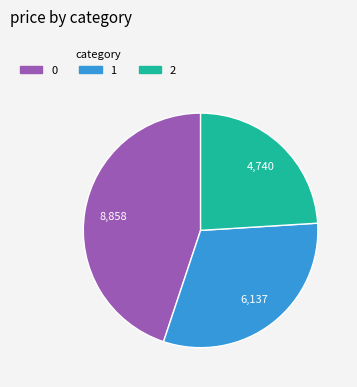

Which has a higher value, 2 or 1?

1